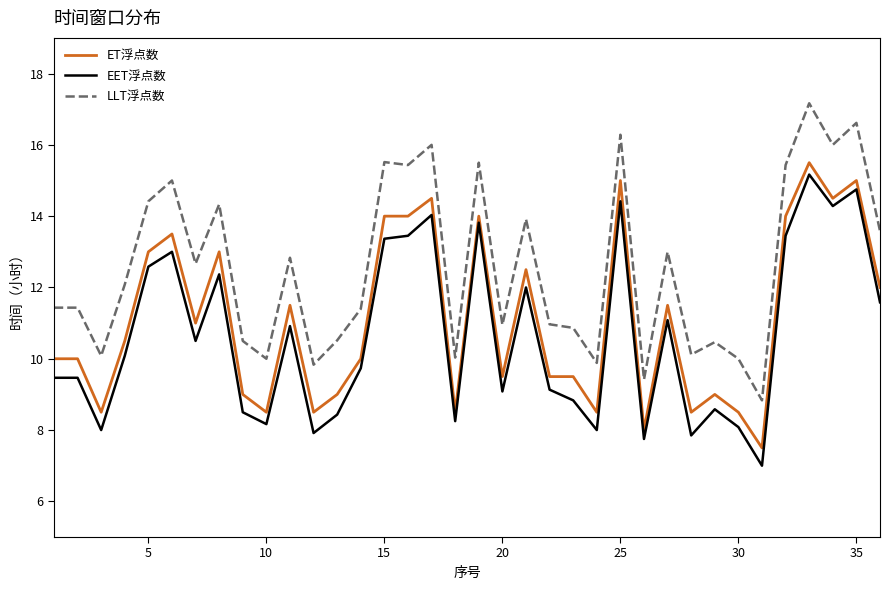

What is the minimum value shown in the chart?

7.0